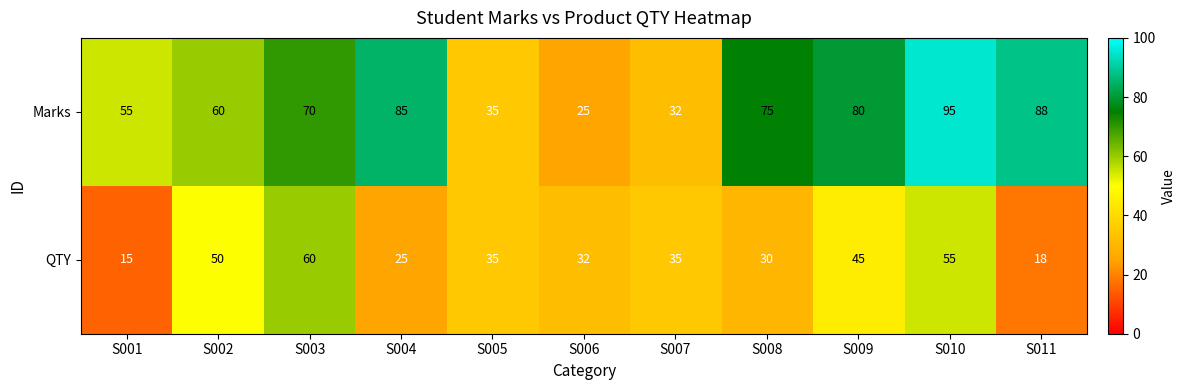

At which label does QTY first exceed 35?

S002